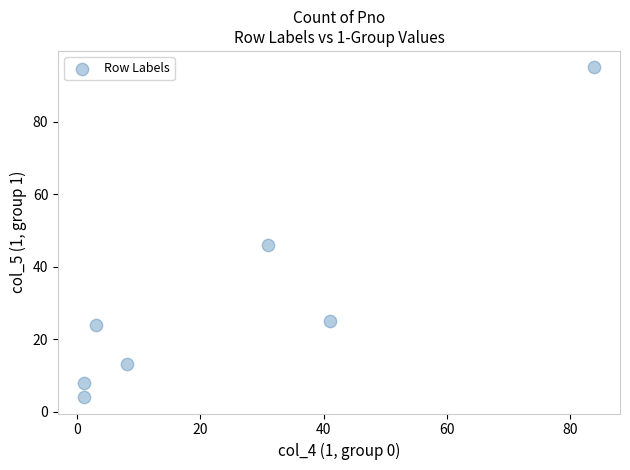

What is the average Y value?

31